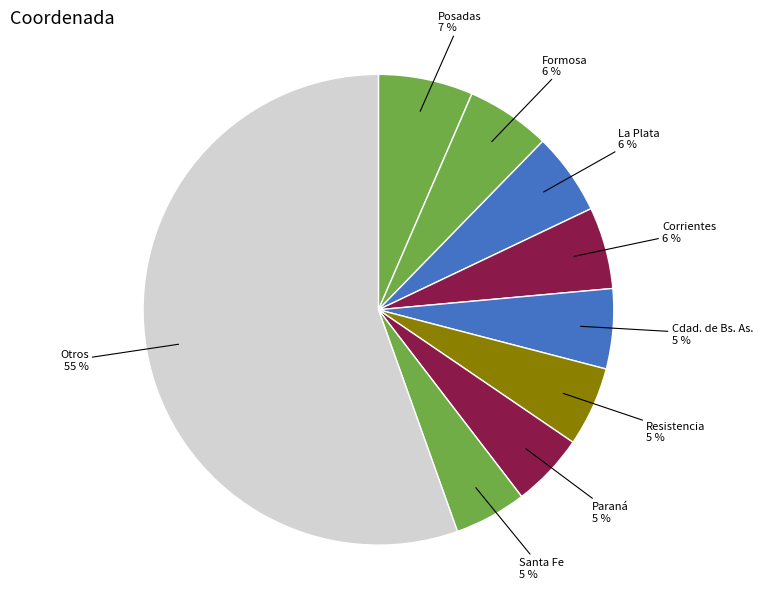

Count the number of slices in the pie.

9